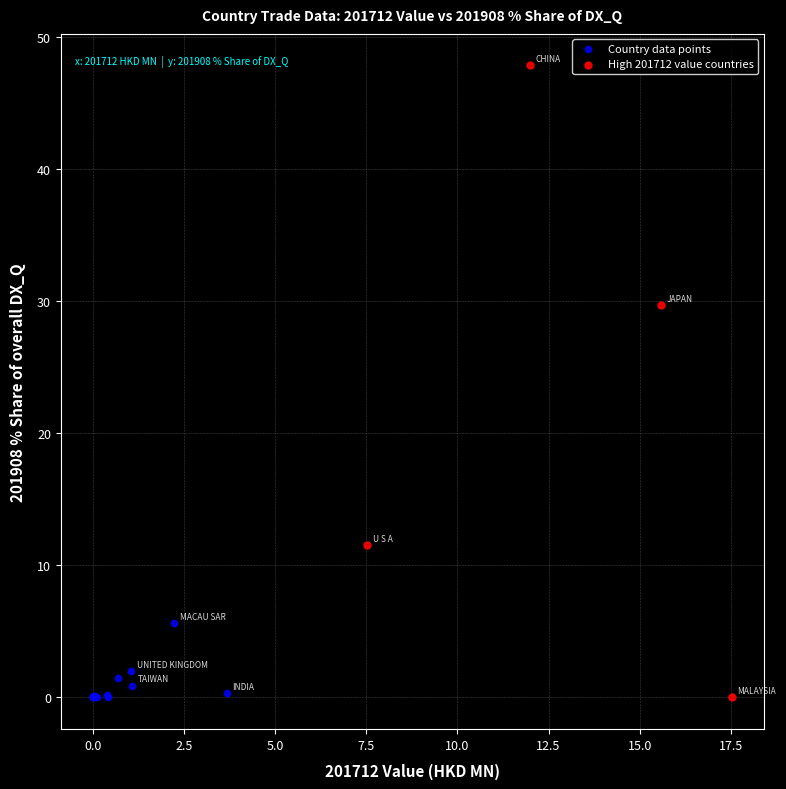

Which series has the largest Y range (max minus min)?

High 201712 value countries